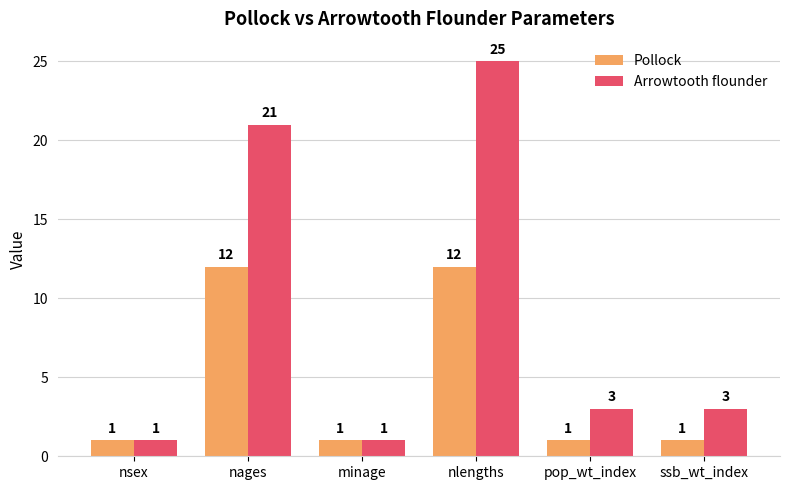

At which category is the sum across all series the highest?

nlengths